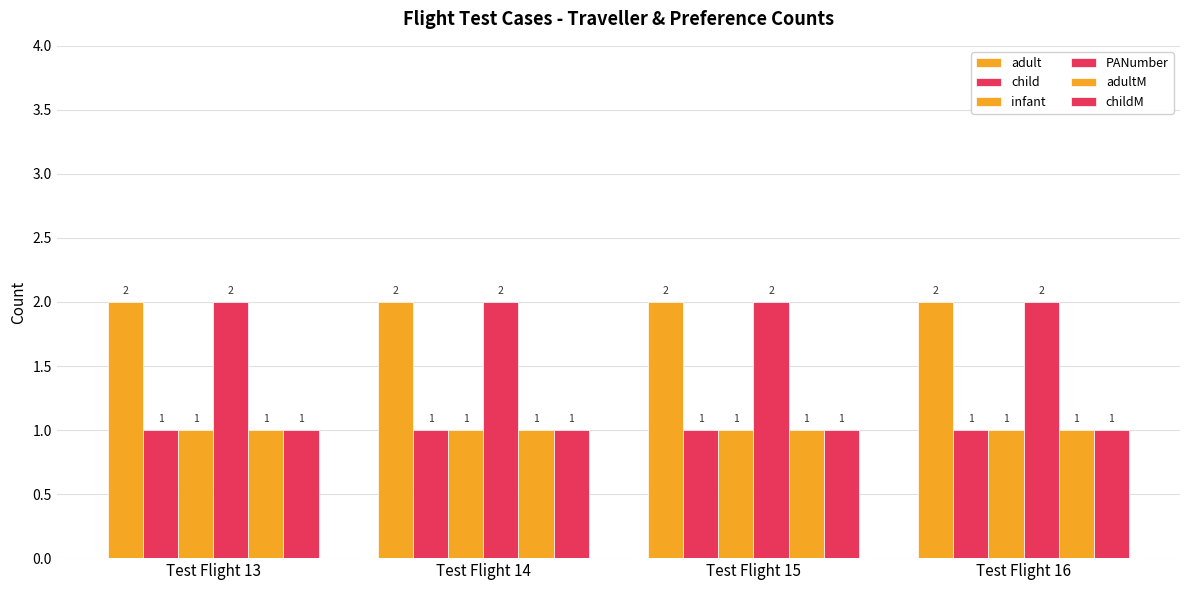

Reading left to right, extract all data points from this chart.

adult: Test Flight 13=2	Test Flight 14=2	Test Flight 15=2	Test Flight 16=2
child: Test Flight 13=1	Test Flight 14=1	Test Flight 15=1	Test Flight 16=1
infant: Test Flight 13=1	Test Flight 14=1	Test Flight 15=1	Test Flight 16=1
PANumber: Test Flight 13=2	Test Flight 14=2	Test Flight 15=2	Test Flight 16=2
adultM: Test Flight 13=1	Test Flight 14=1	Test Flight 15=1	Test Flight 16=1
childM: Test Flight 13=1	Test Flight 14=1	Test Flight 15=1	Test Flight 16=1